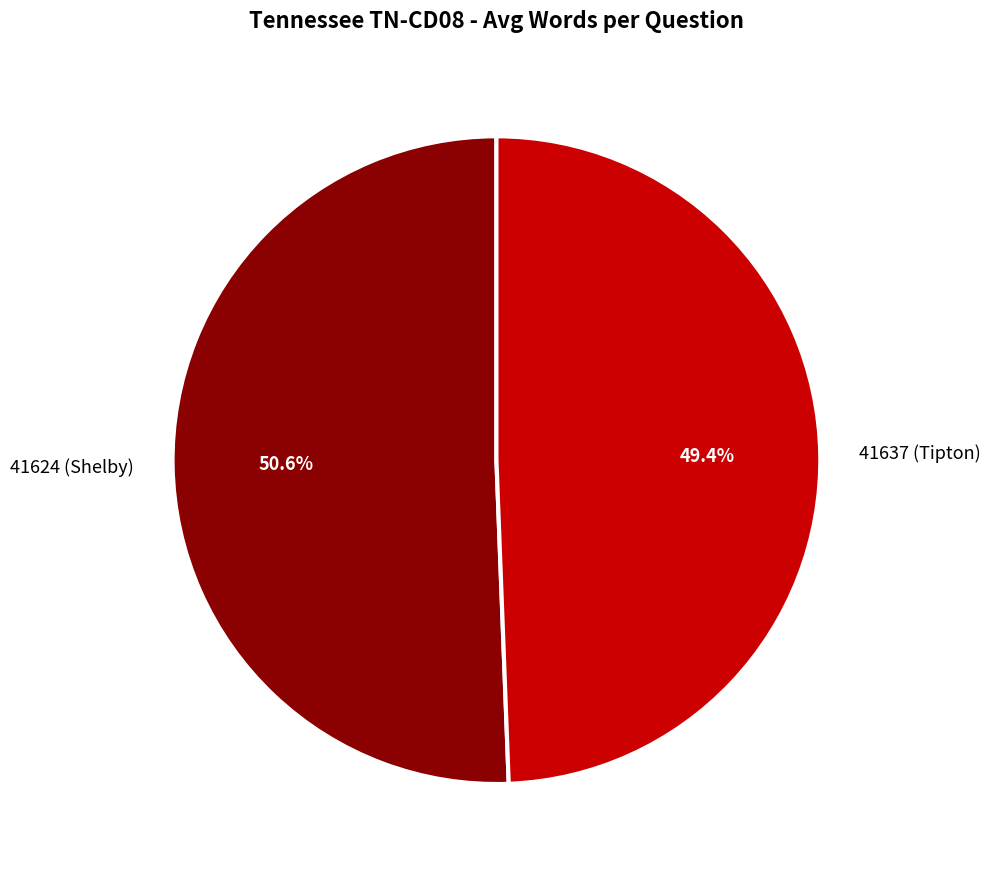

To the nearest percent, what is the difference between the 41637 (Tipton) and 41624 (Shelby) slice percentages?

1%